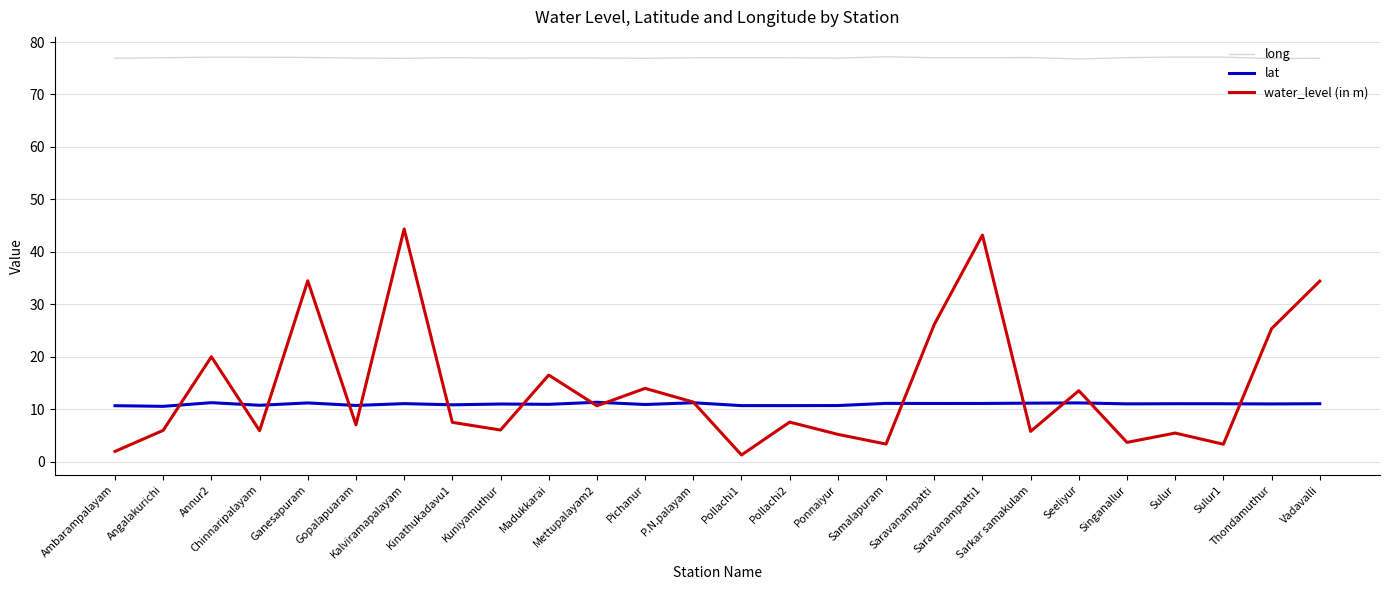

List the series in order of their peak value, highest first.

long, water_level (in m), lat